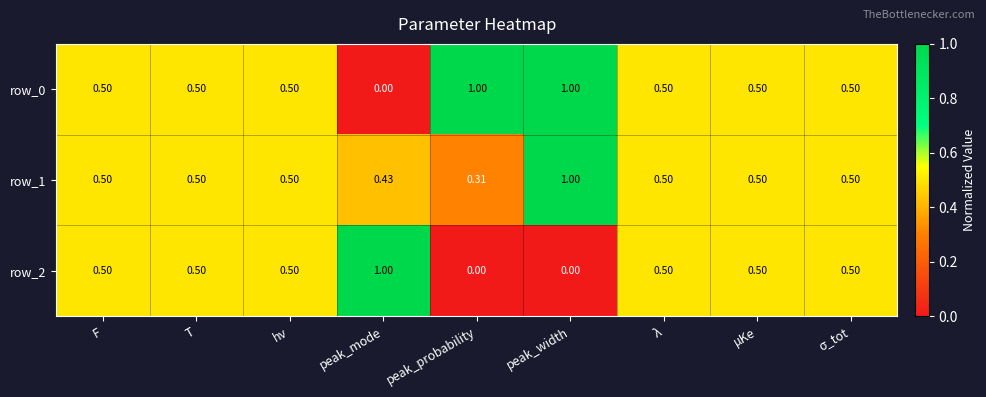

True or false: row_0 has a value of 0.3 at hν.

False